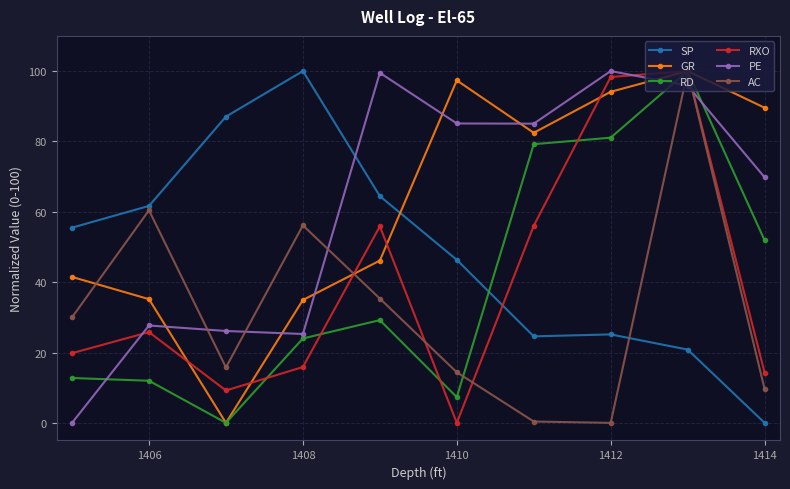

What is the maximum value for SP?

100.0